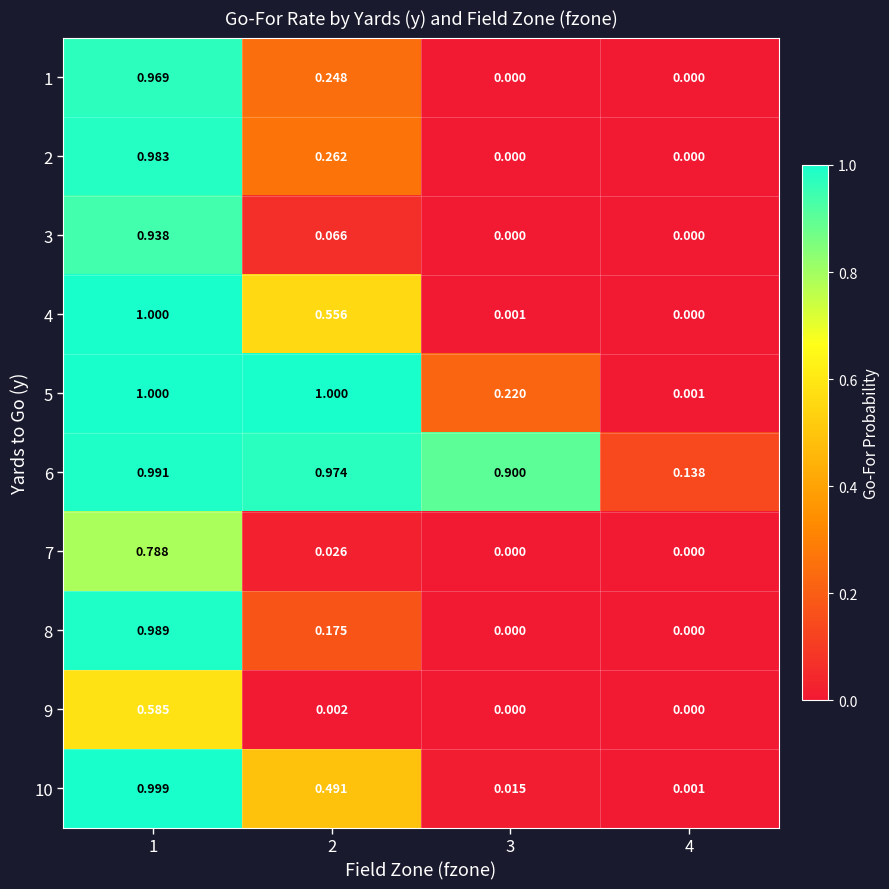

Which series has the largest range (max minus min)?

4